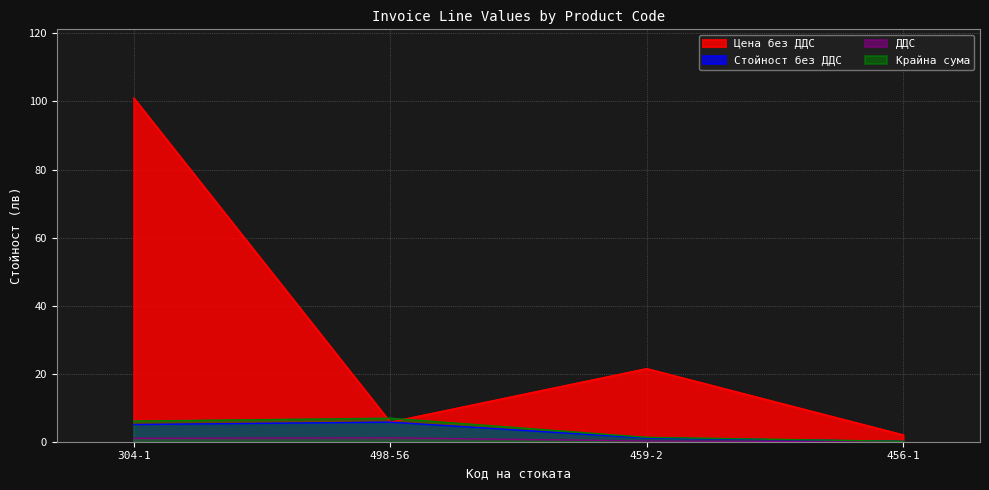

What position from the left is 304-1?

1